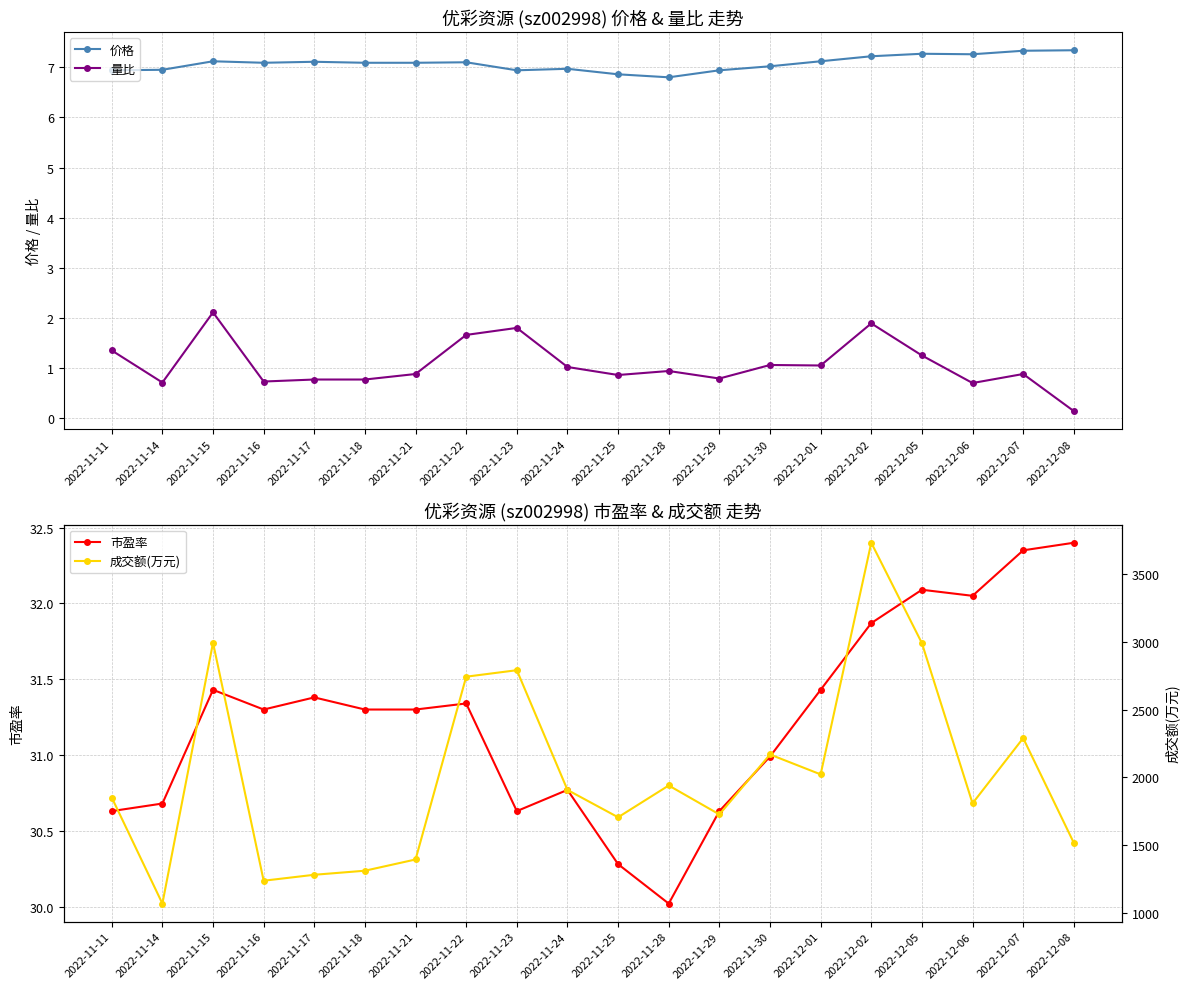

At which label does 成交额(万元) first exceed 1906?

2022-11-15